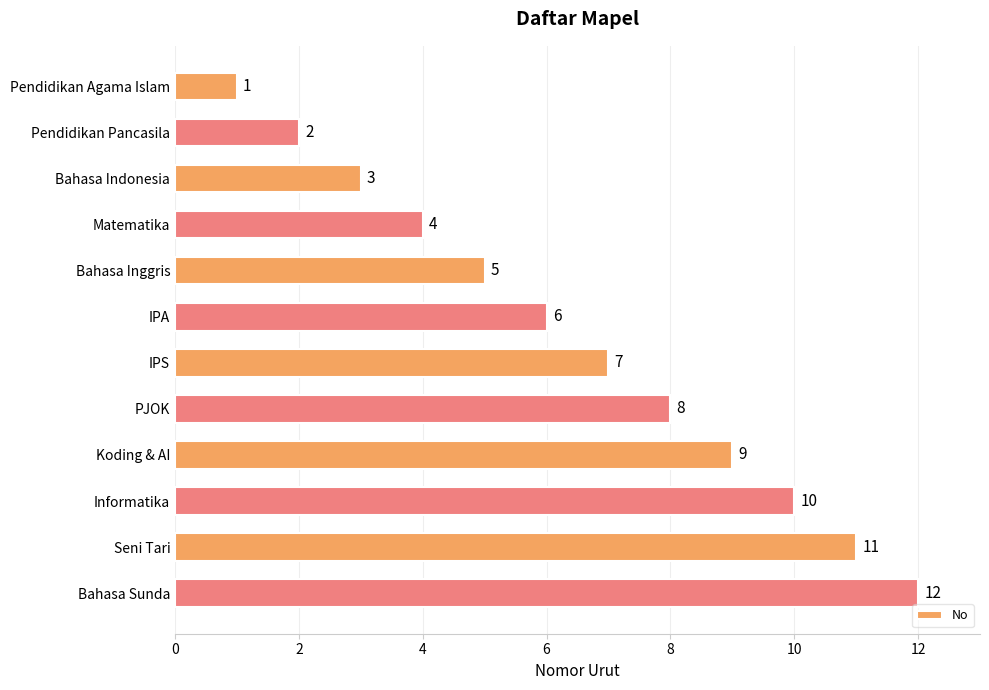

Which has a higher value, Pendidikan Agama Islam or Matematika?

Matematika